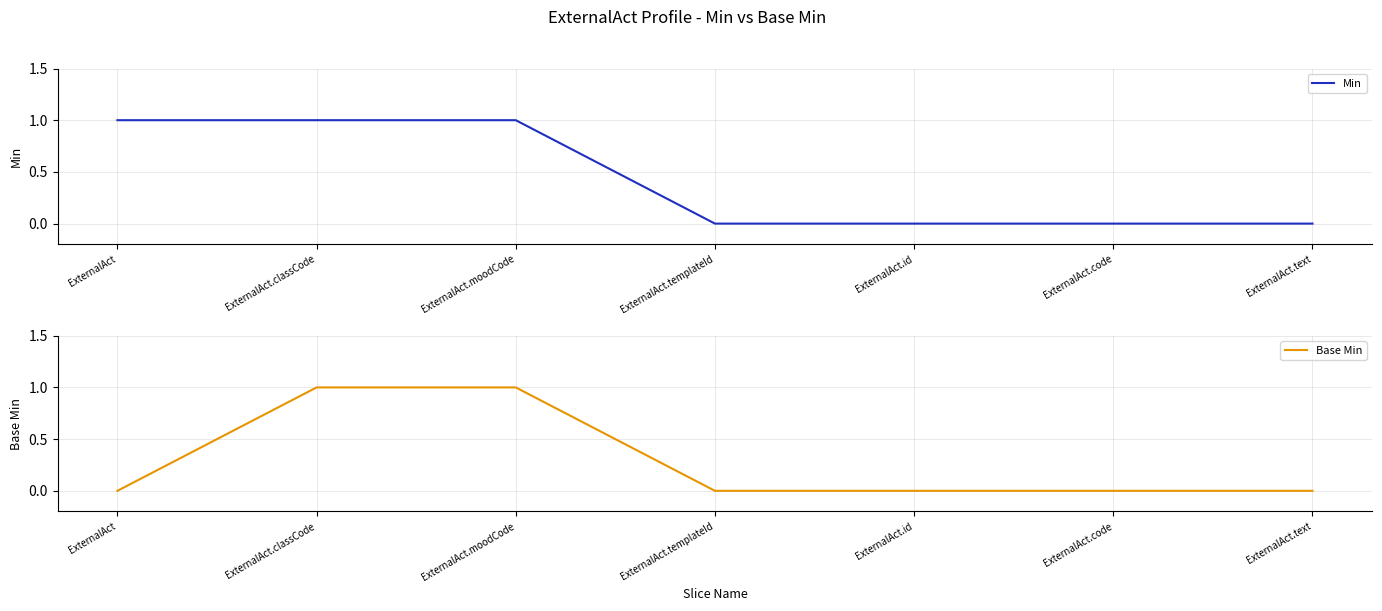

How many Base Min values are between 0 and 1?

7